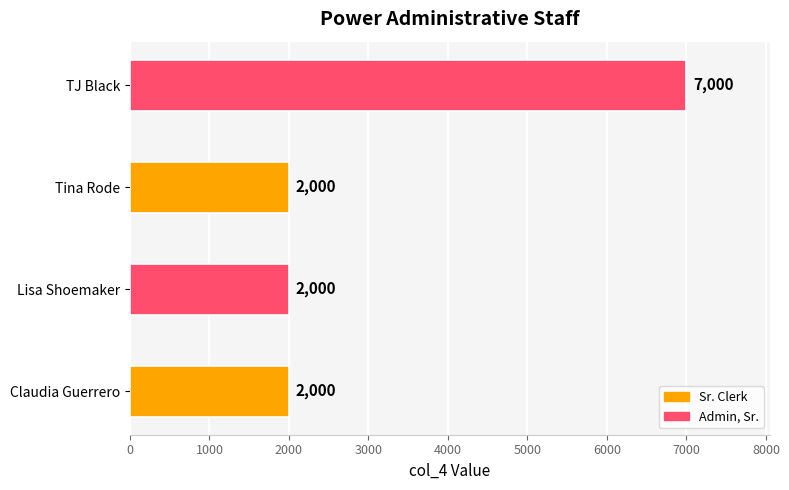

True or false: the data shows 3388 at Tina Rode.

False